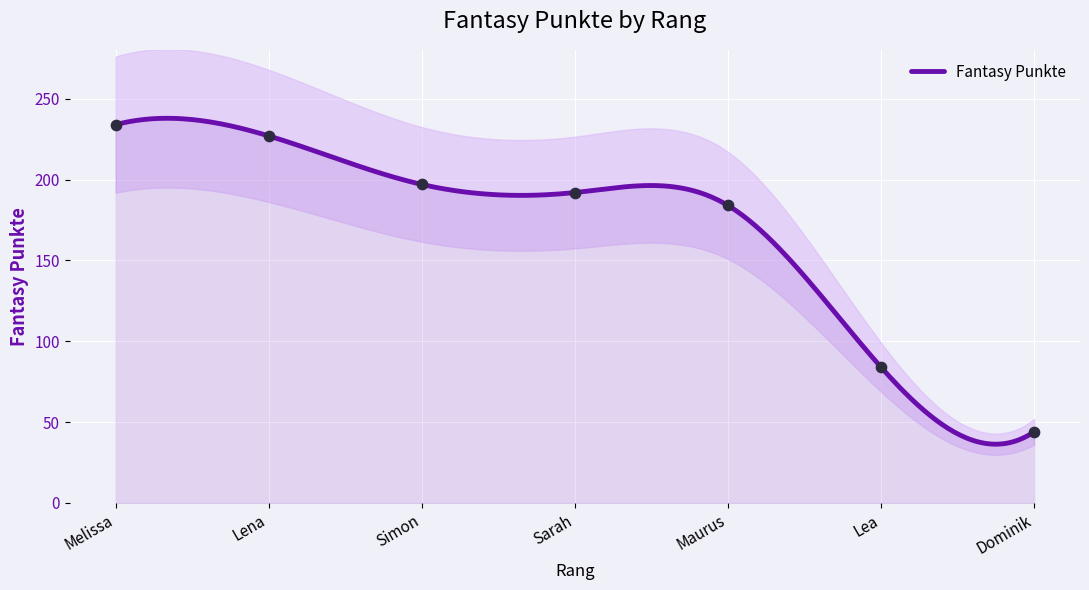

What is the change in value from Simon to Lea?

-113